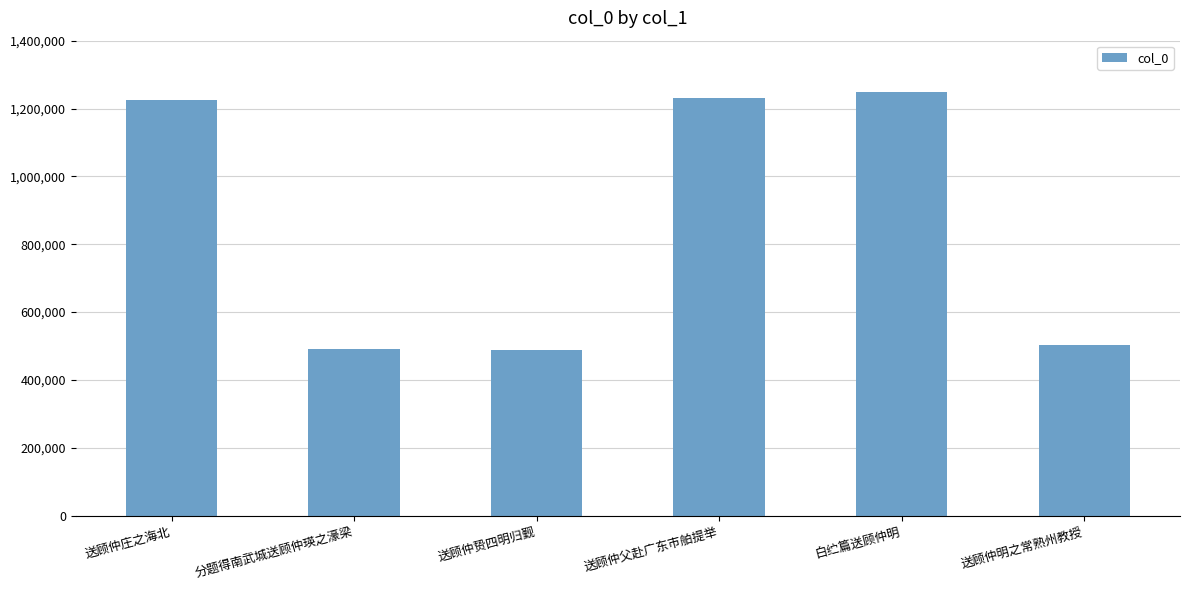

Is it true that the value at 送顾仲庄之海北 is 1225126?

True